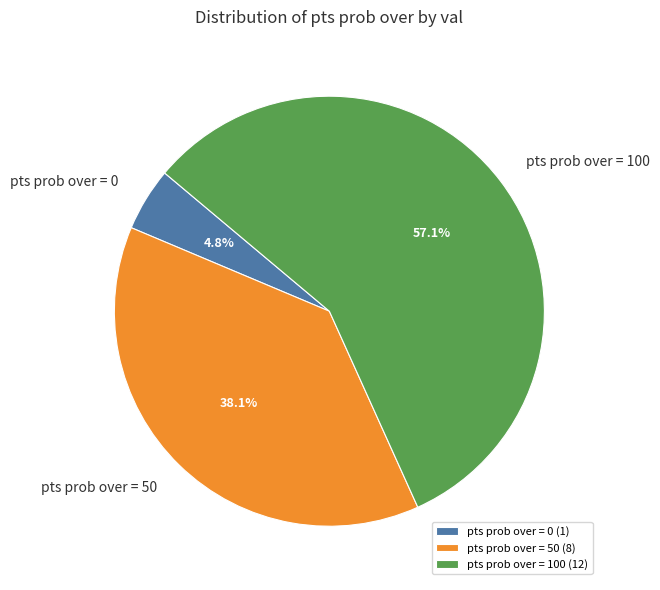

What is the total percentage of pts prob over = 50 and pts prob over = 0?

42.9%